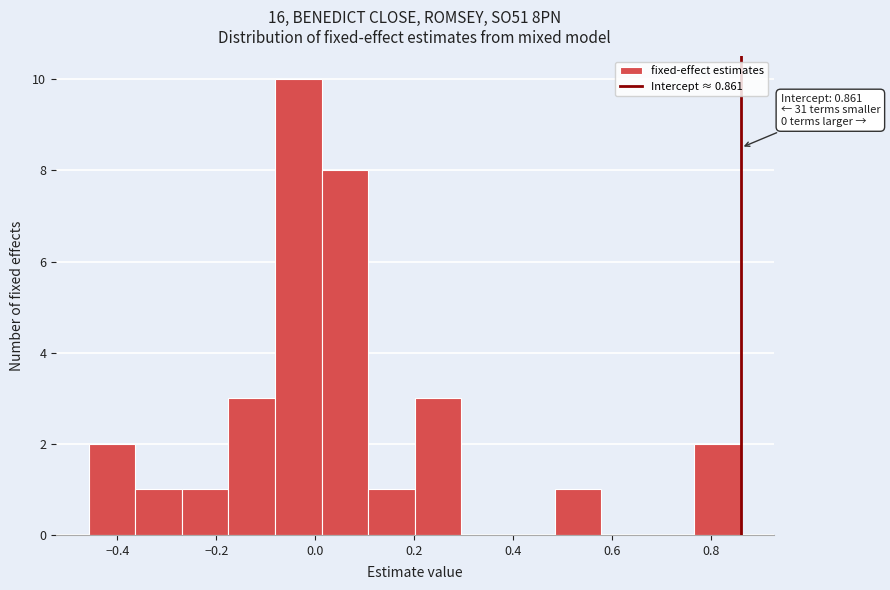

Which range on the x-axis has the tallest bar?

-0.08 to 0.02